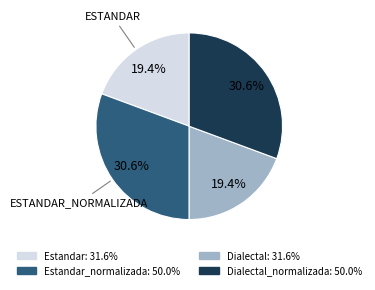

Is there any slice that represents more than half of the pie?

No